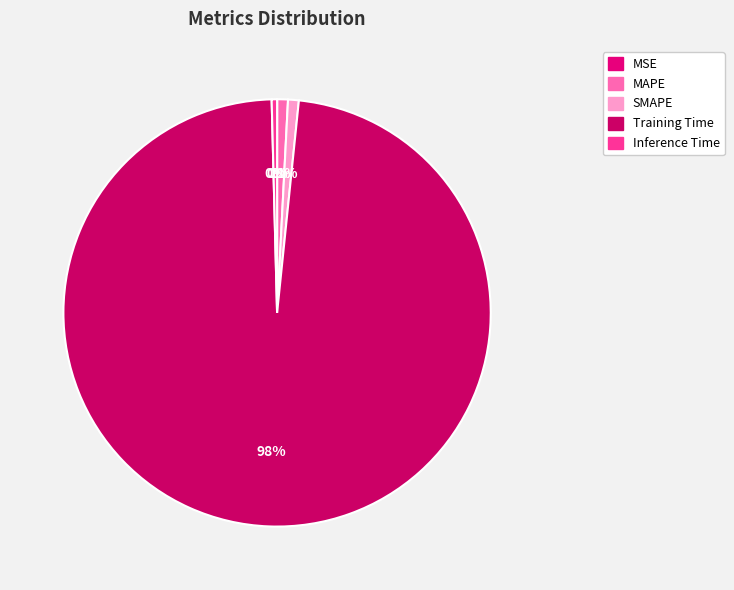

To the nearest percent, what percentage of the pie is MAPE?

1%